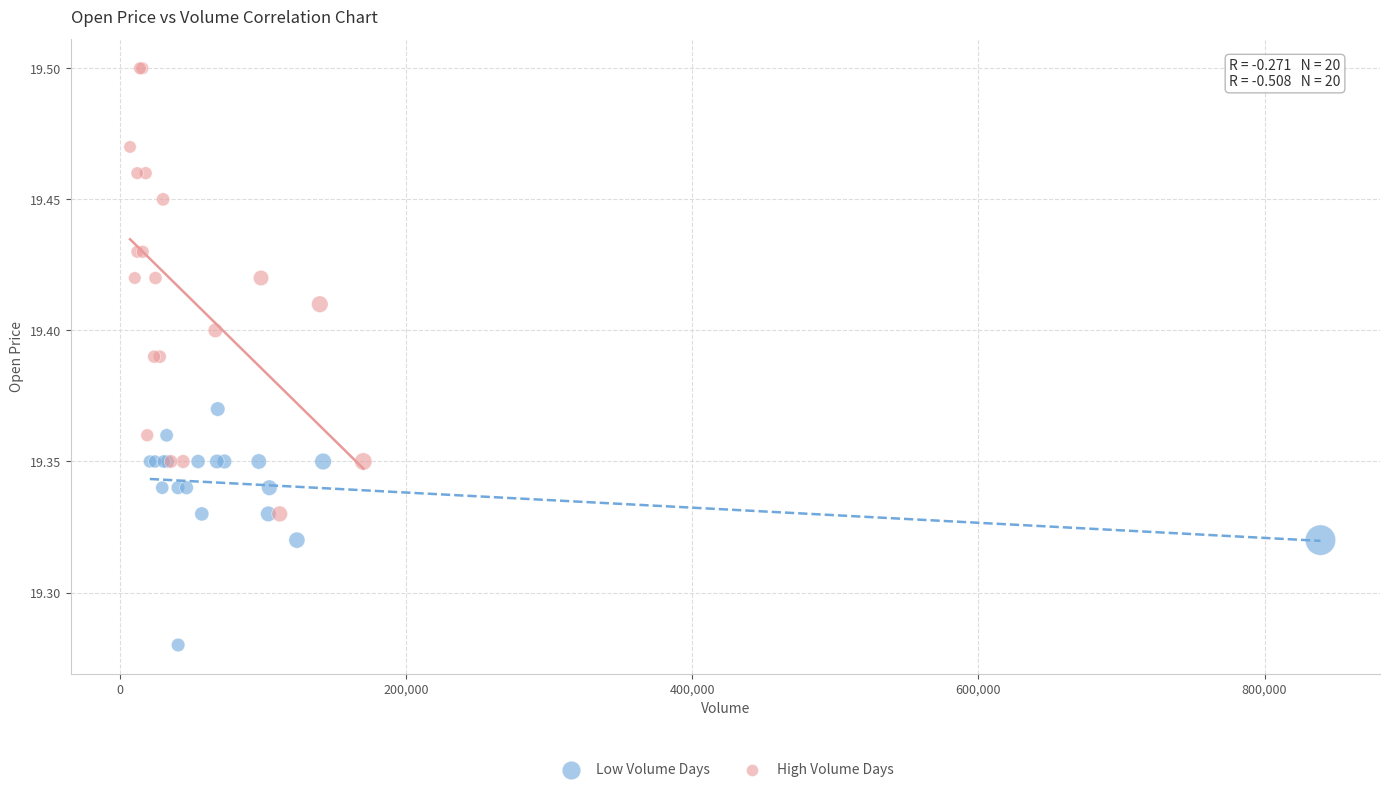

Which series has the largest Y range (max minus min)?

High Volume Days